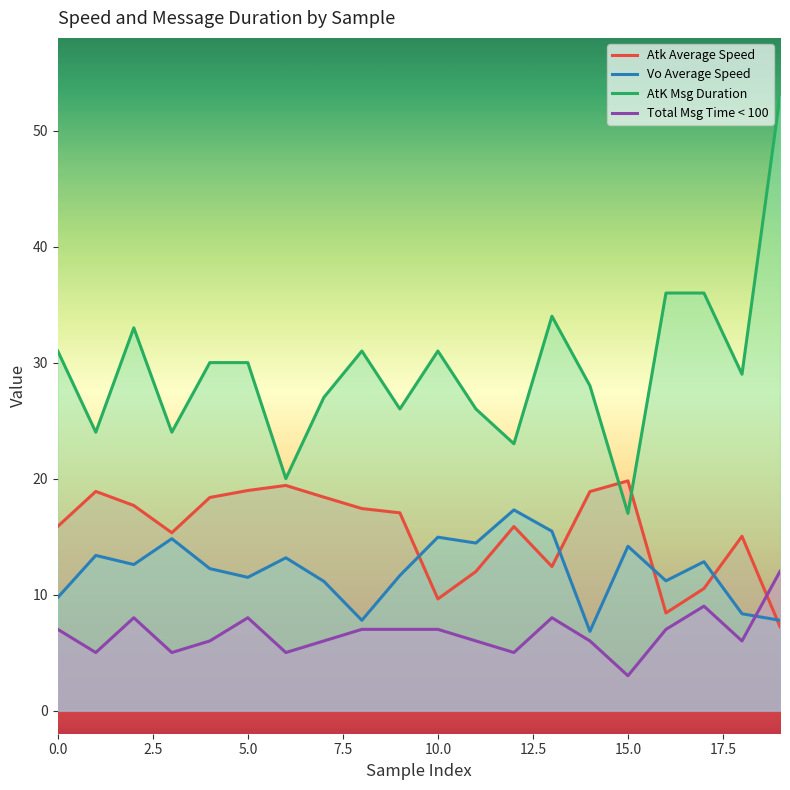

True or false: Vo Average Speed and Total Msg Time < 100 cross at least once.

True